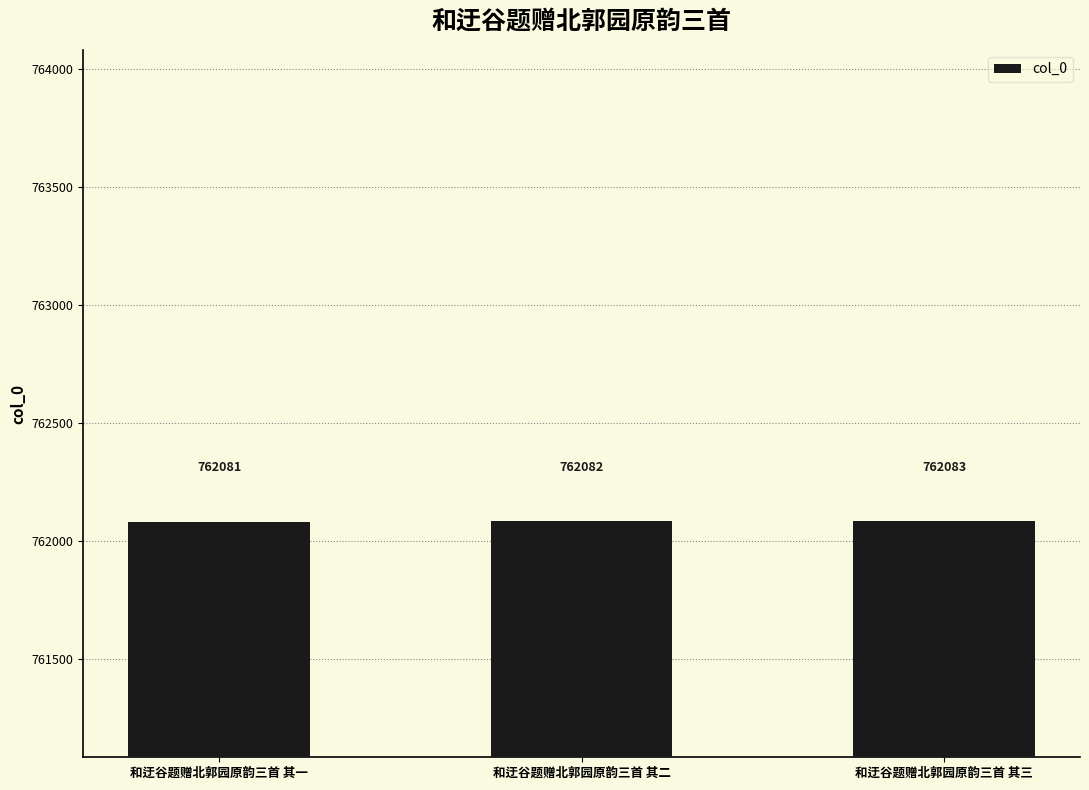

How many values are between 762081 and 762083?

3